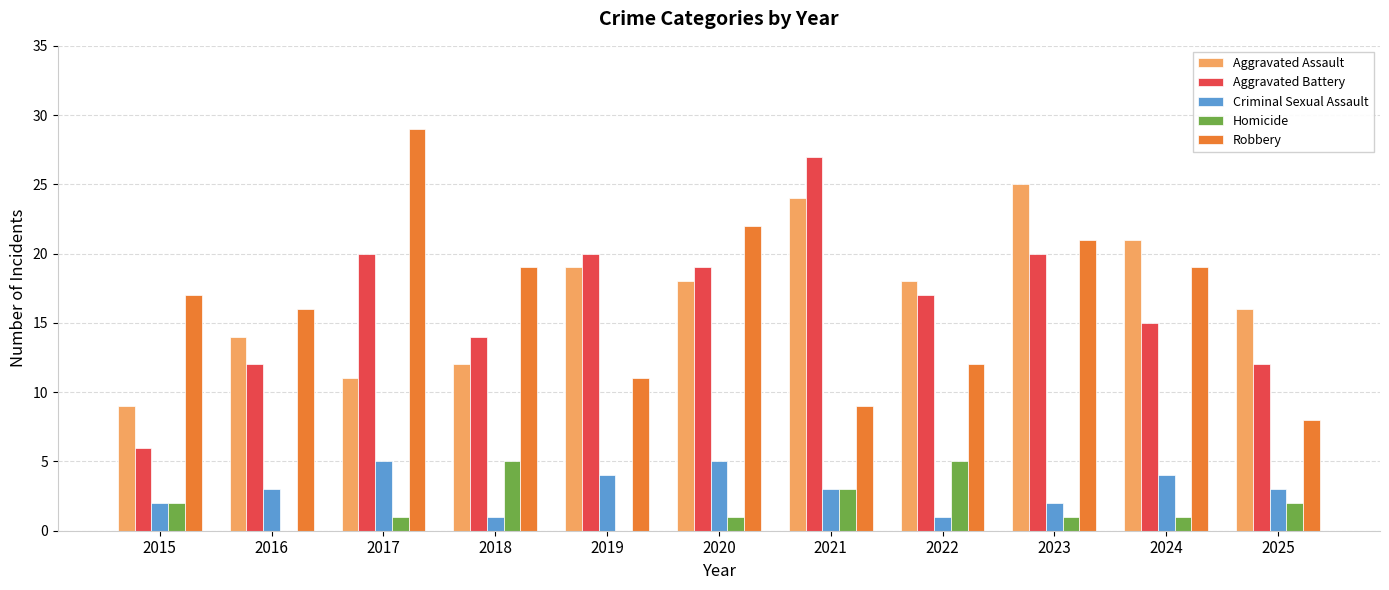

Reading left to right, transcribe all the data shown in this chart.

Aggravated Assault: 2015=9	2016=14	2017=11	2018=12	2019=19	2020=18	2021=24	2022=18	2023=25	2024=21	2025=16
Aggravated Battery: 2015=6	2016=12	2017=20	2018=14	2019=20	2020=19	2021=27	2022=17	2023=20	2024=15	2025=12
Criminal Sexual Assault: 2015=2	2016=3	2017=5	2018=1	2019=4	2020=5	2021=3	2022=1	2023=2	2024=4	2025=3
Homicide: 2015=2	2016=0	2017=1	2018=5	2019=0	2020=1	2021=3	2022=5	2023=1	2024=1	2025=2
Robbery: 2015=17	2016=16	2017=29	2018=19	2019=11	2020=22	2021=9	2022=12	2023=21	2024=19	2025=8